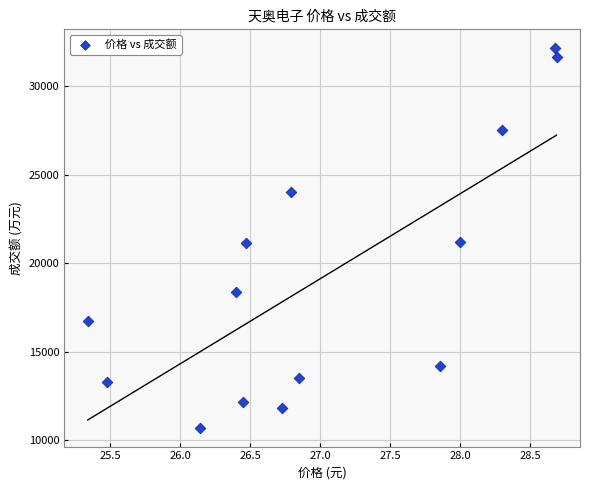

What is the range of Y values (max minus min)?

21459